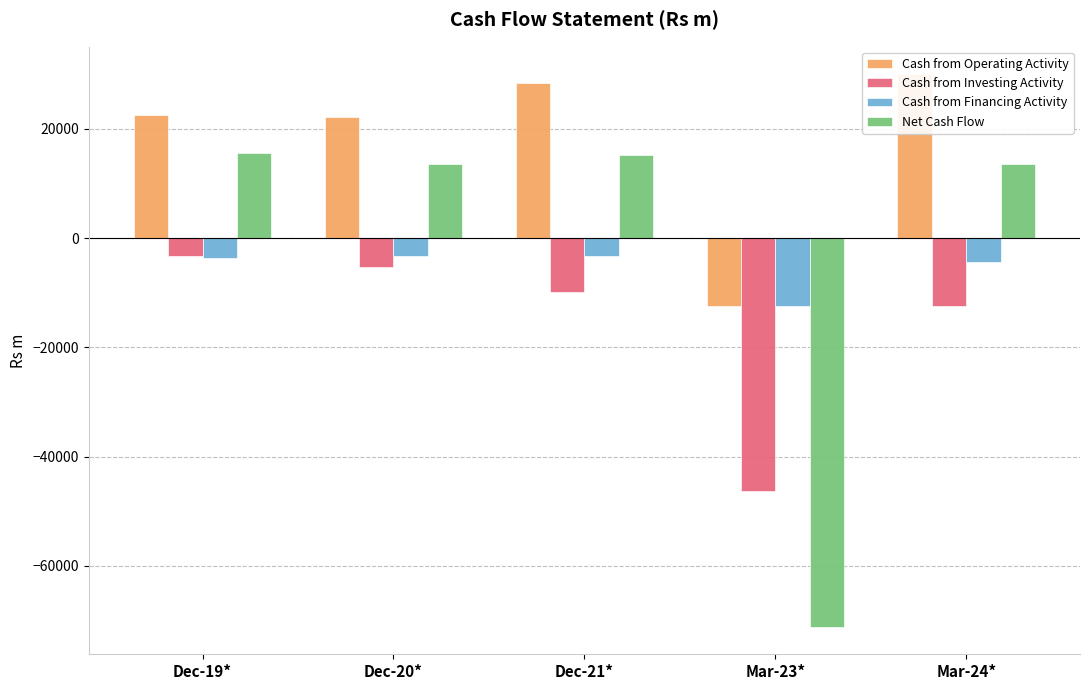

What are all the series names shown in the legend?

Cash from Operating Activity, Cash from Investing Activity, Cash from Financing Activity, Net Cash Flow